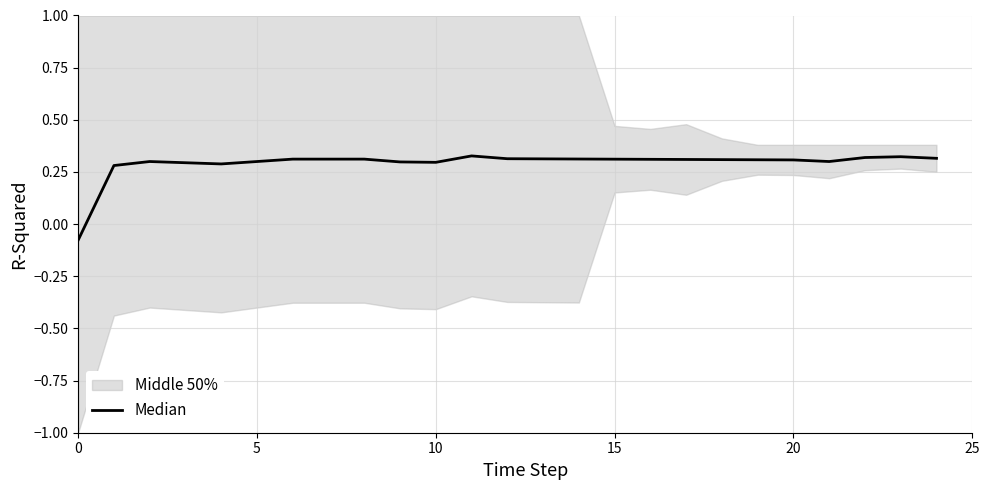

How many interior local peaks (higher than both neighbors) does the data have?

3